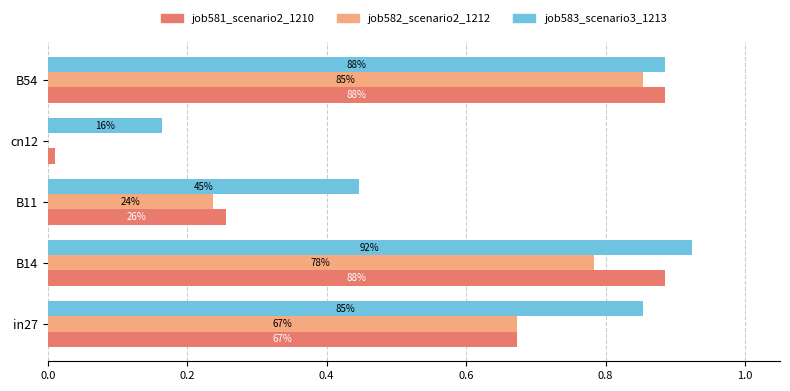

Which series has the largest range (max minus min)?

job581_scenario2_1210